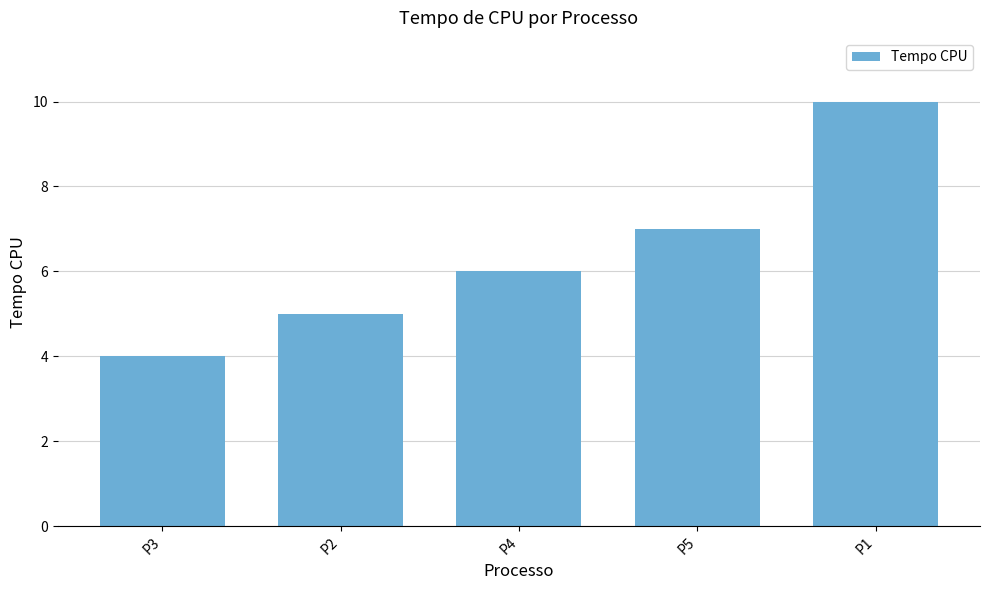

What is the sum of the values at P4 and P5?

13